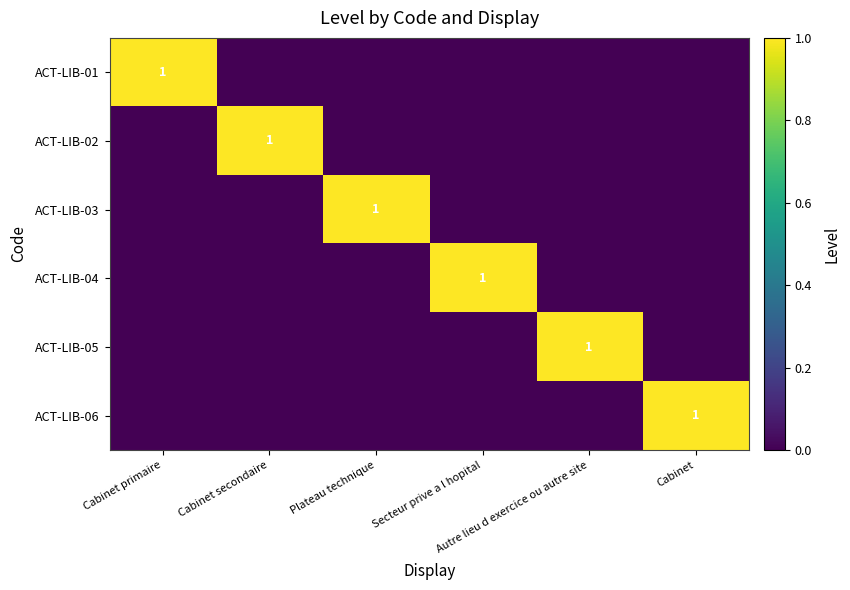

What is the maximum value for ACT-LIB-03?

1